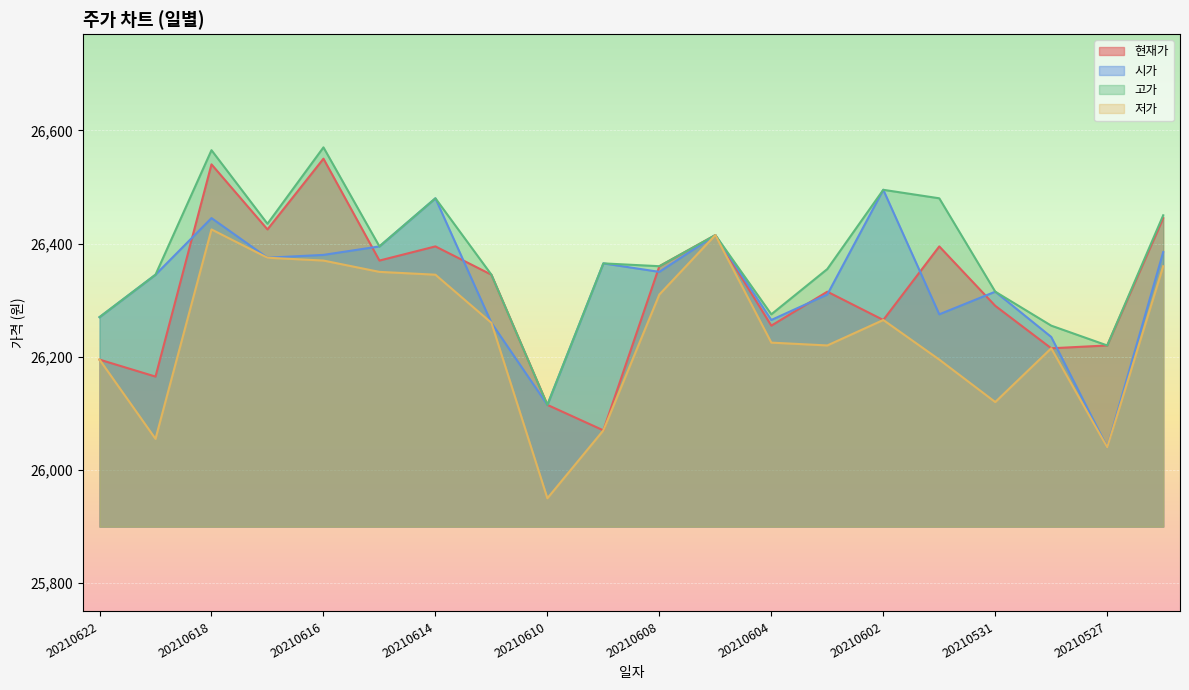

At how many categories does at least one series exceed 26092?

20